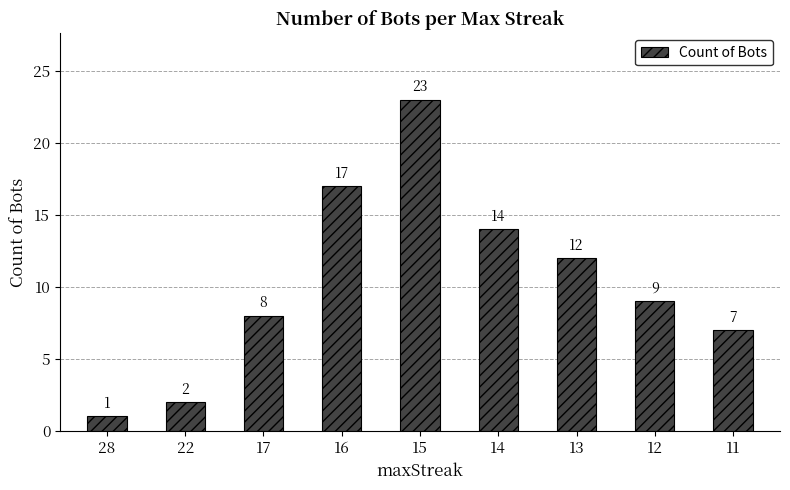

Is it true that the value at 22 is 1?

False